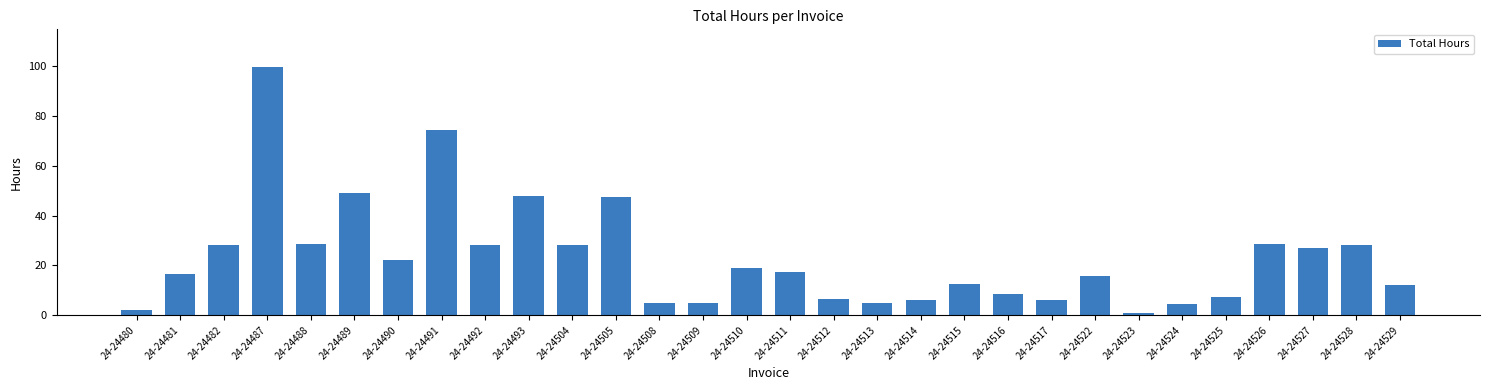

Count the number of data series in this chart.

1